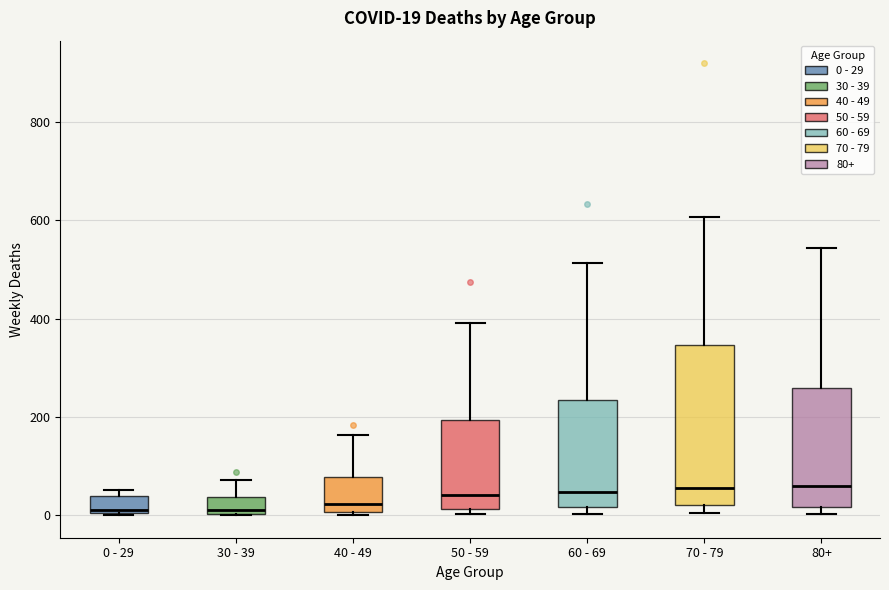

Which box is the tallest, from its lower edge to its upper edge?

70 - 79